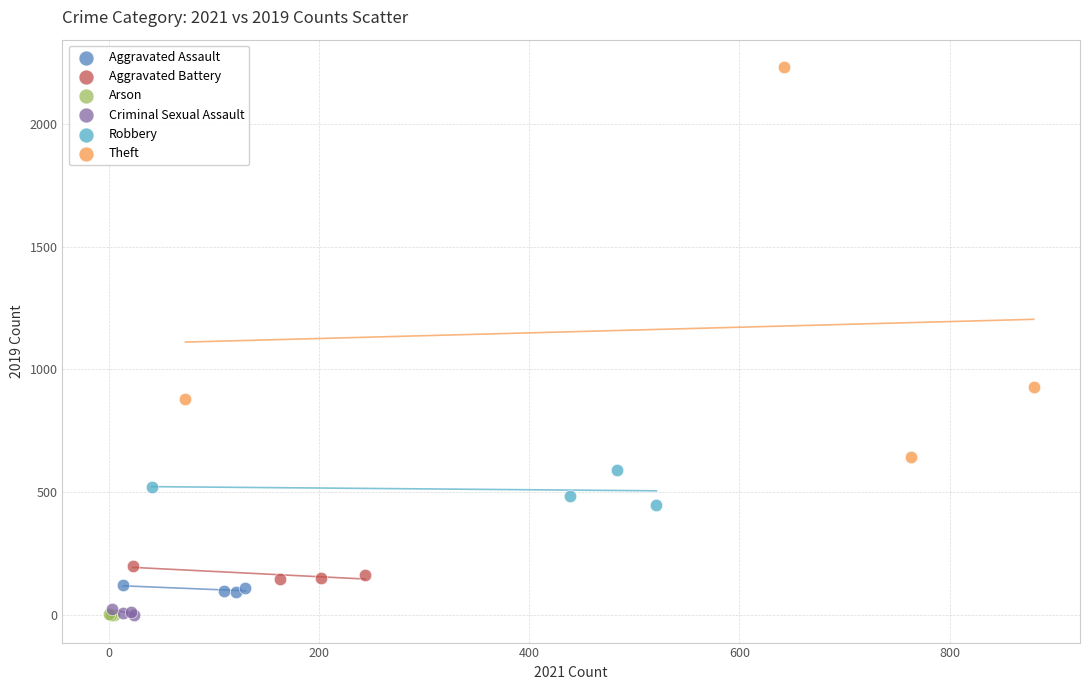

Which series has the largest Y range (max minus min)?

Theft